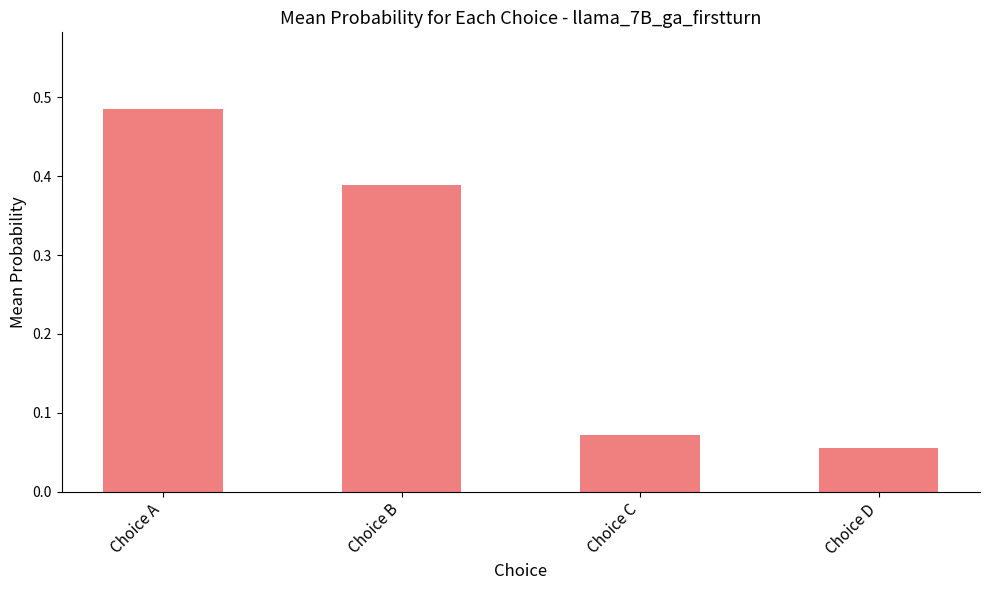

Which category has the highest value across all series?

Choice A